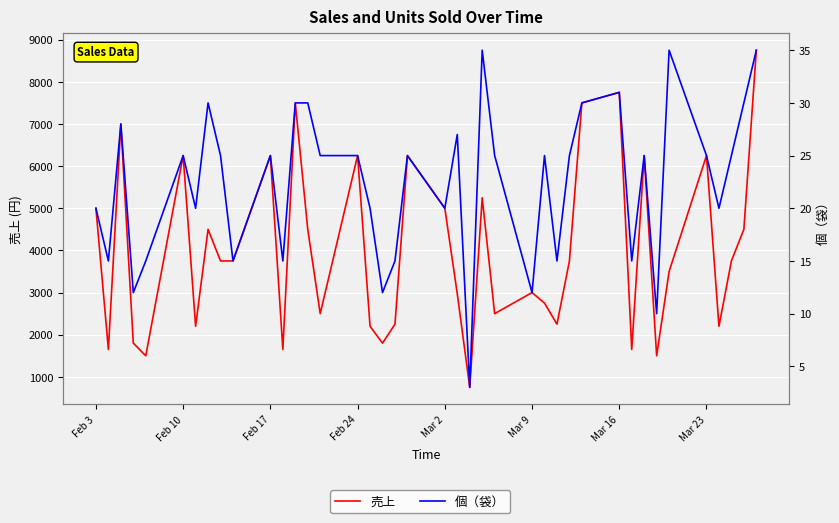

How many data points in 個（袋） are above 25?

11